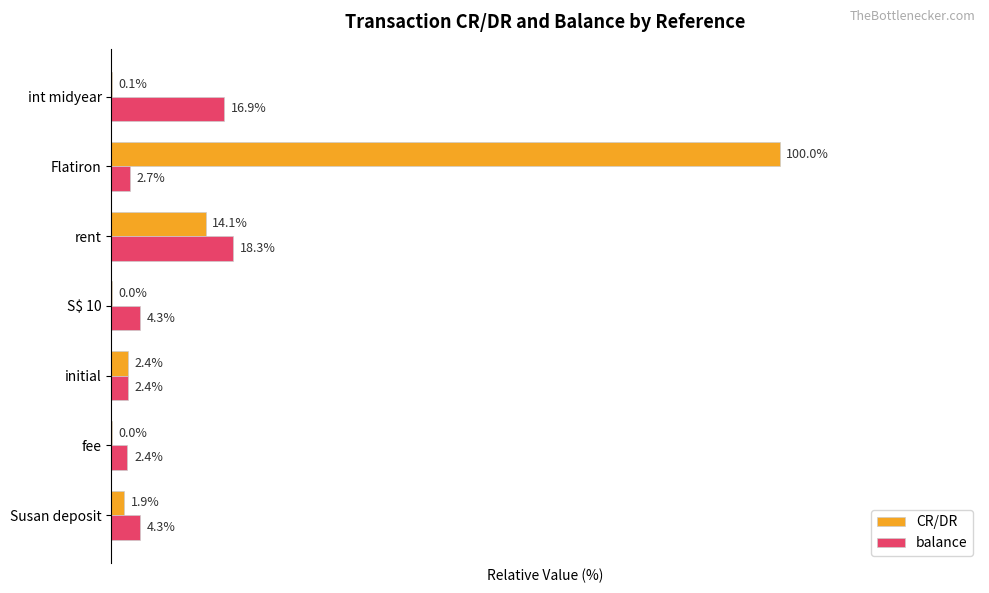

Is the value of balance at Flatiron greater than the value of CR/DR at rent?

No